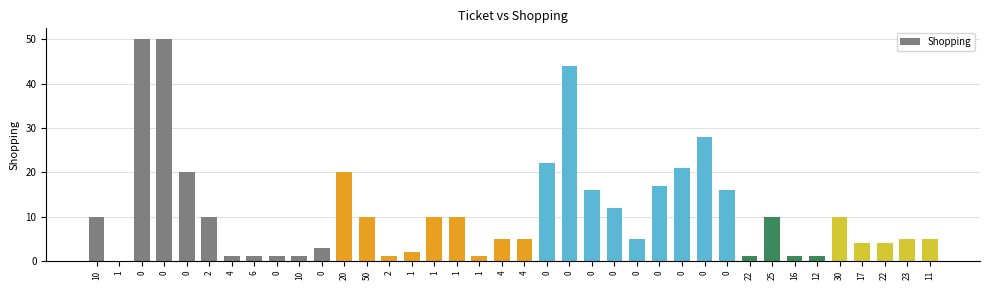

What is the difference between the maximum and minimum values?

50